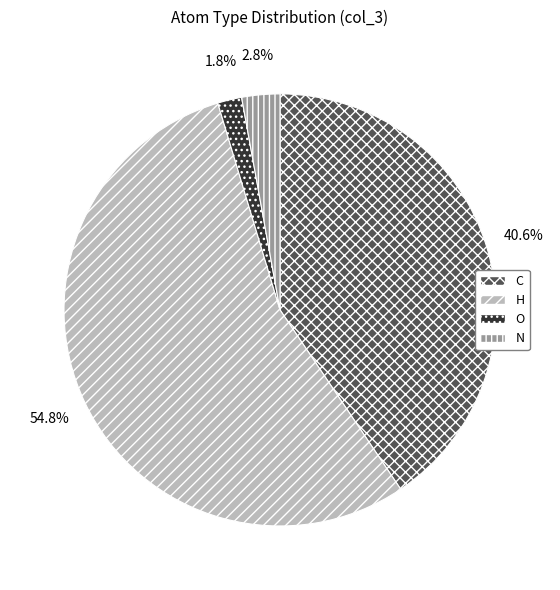

Do O and H together represent more than half of the pie?

Yes